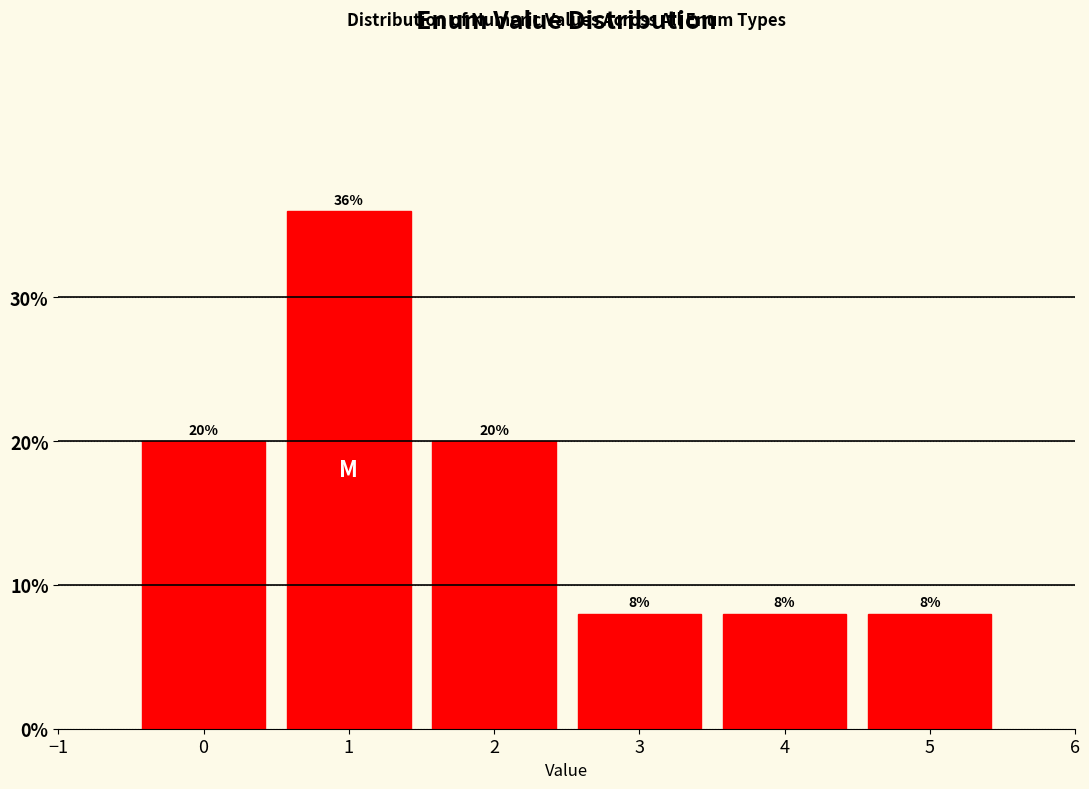

Over which range of the x-axis is the bar tallest?

0.5 to 1.5